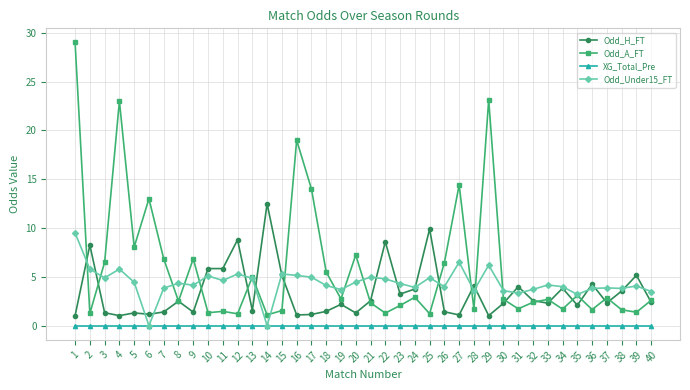

Between 8 and 9, which series saw the biggest shift?

Odd_A_FT